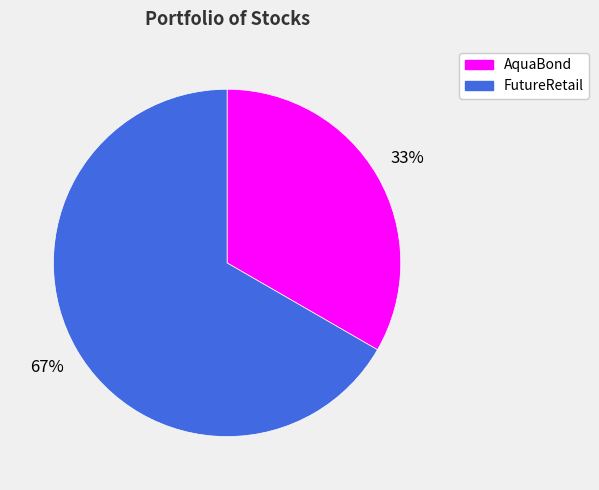

Rank the categories by value from highest to lowest.

FutureRetail, AquaBond